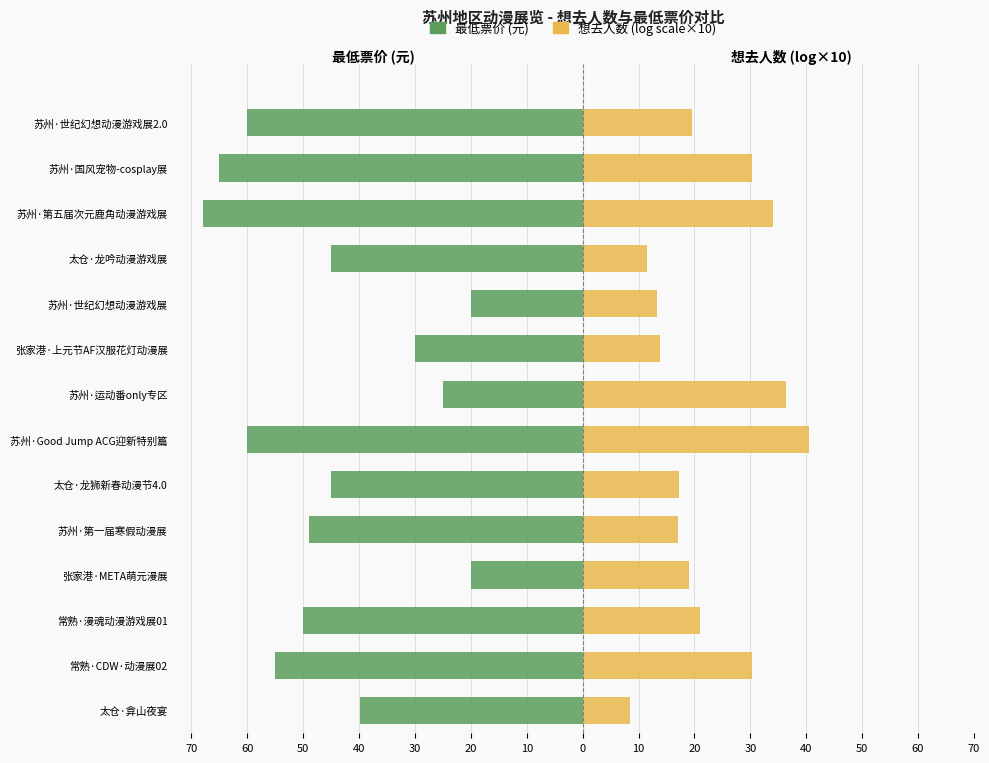

Which has a higher value, 常熟·CDW·动漫展02 or 太仓·龙吟动漫游戏展?

太仓·龙吟动漫游戏展